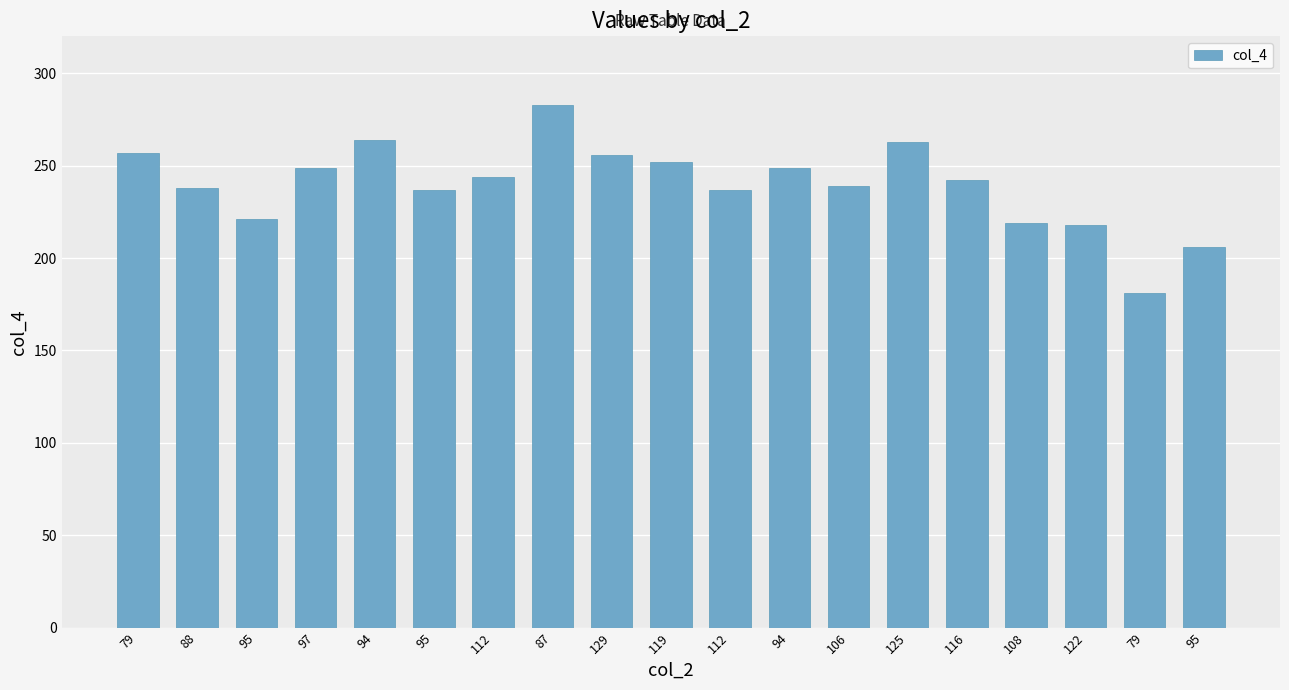

Which category has the highest value across all series?

87